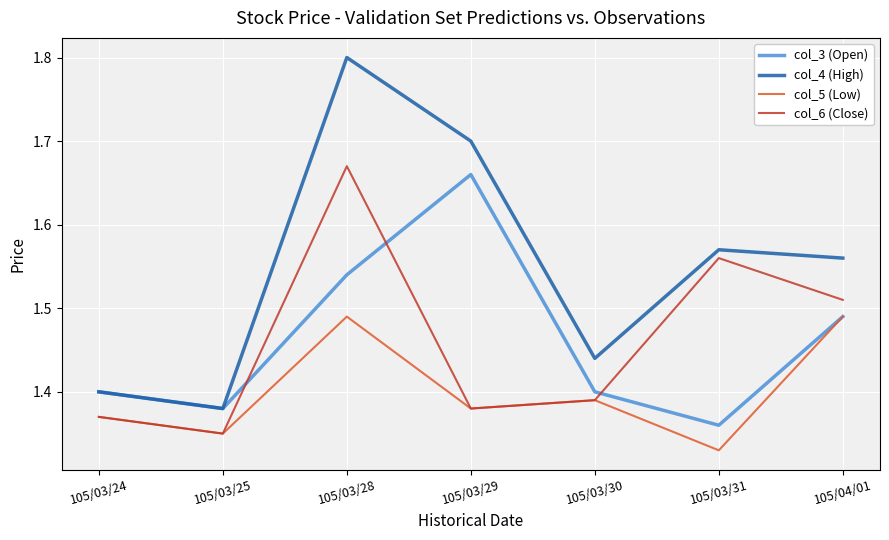

The value of col_4 (High) at 105/03/28 is 0.6. True or false?

False